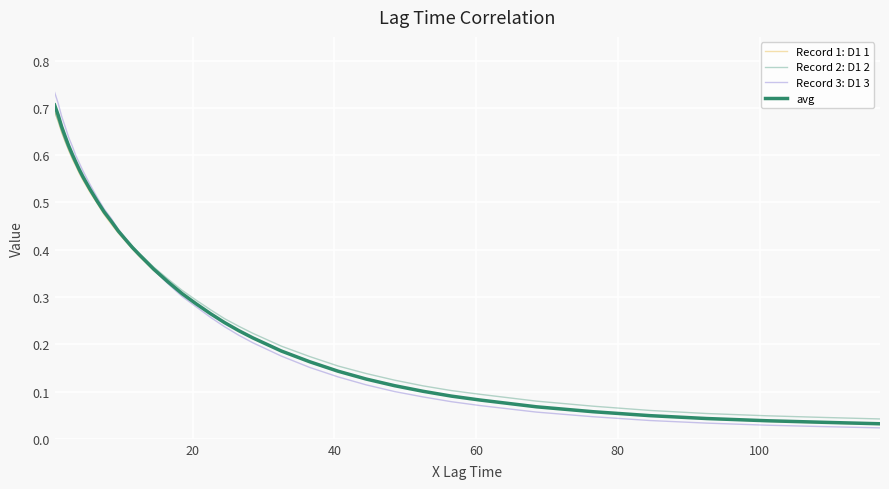

True or false: avg has more than 2 points higher than both neighbors.

False